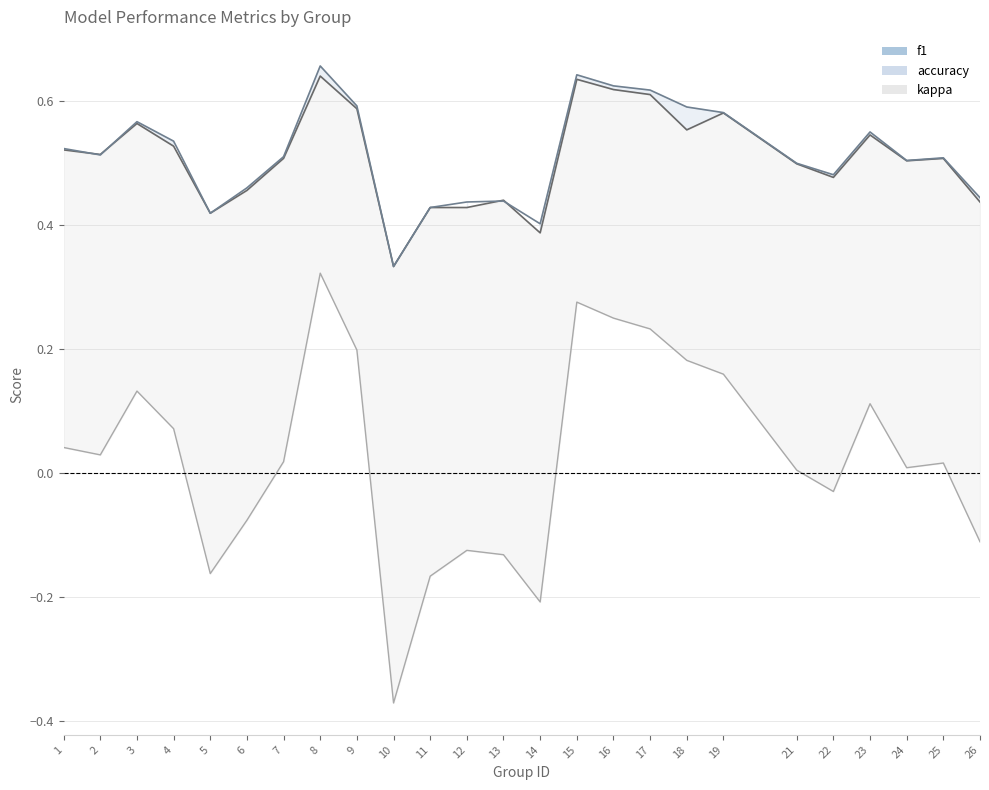

What is the difference between the maximum and minimum values in the kappa series?

0.7